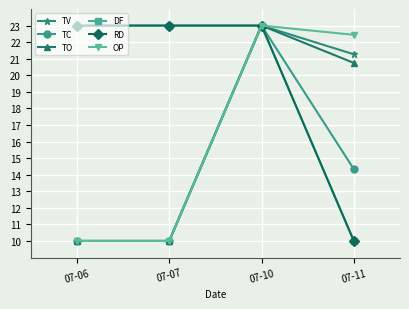

Is the value of RD at 07-07 greater than the value of TO at 07-11?

Yes